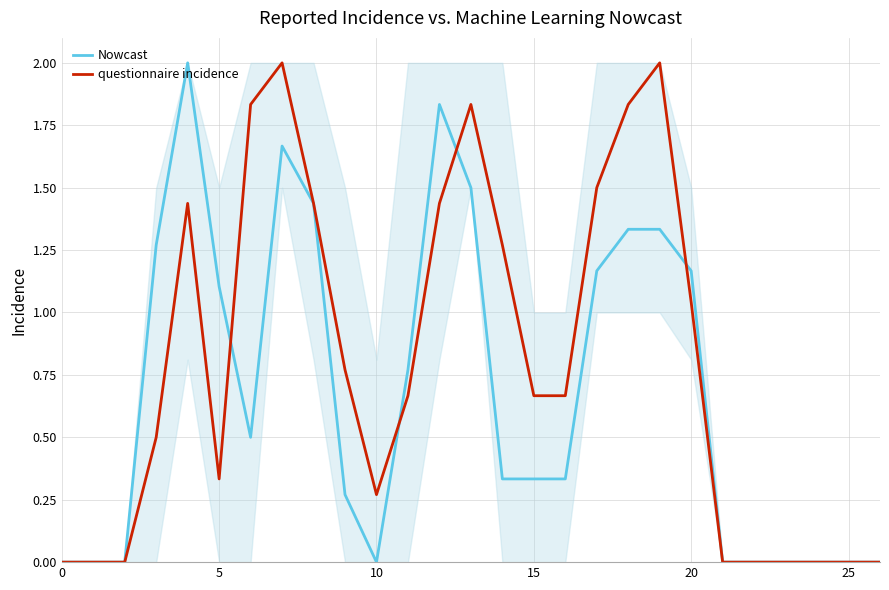

At which category is the sum across all series the highest?

7